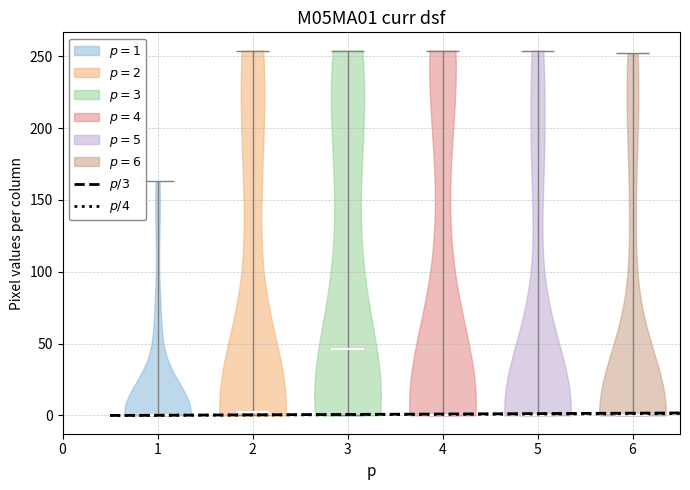

Reading left to right, read every violin against the y-axis: where its median line is, and the lowest and highest points it reaches. The values are not printed on the chart, so give them approximately, as read against the axis.

1: median line 0, lowest point 0, highest point 165
2: median line 5, lowest point 0, highest point 255
3: median line 45, lowest point 0, highest point 255
4: median line 0, lowest point 0, highest point 255
5: median line 0, lowest point 0, highest point 255
6: median line 0, lowest point 0, highest point 250